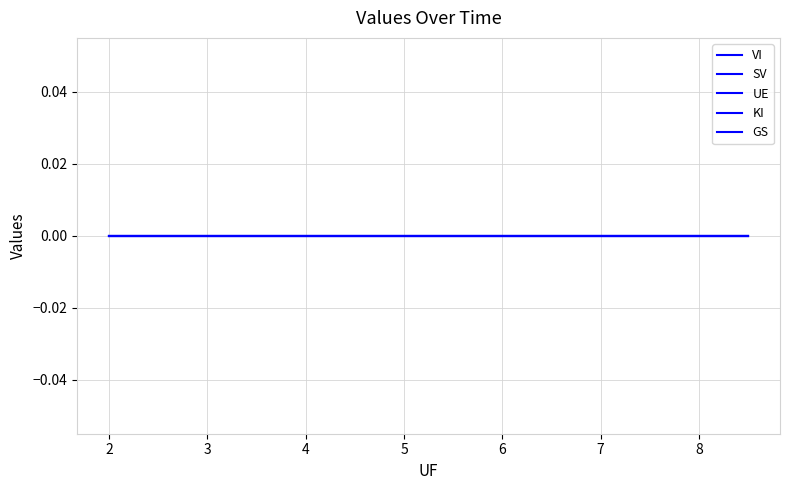

Does the chart display data point markers on the line(s)?

No